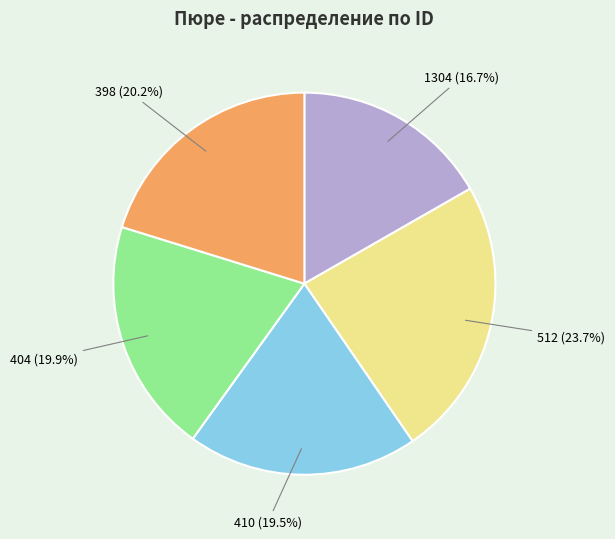

Is there a majority slice in this chart?

No